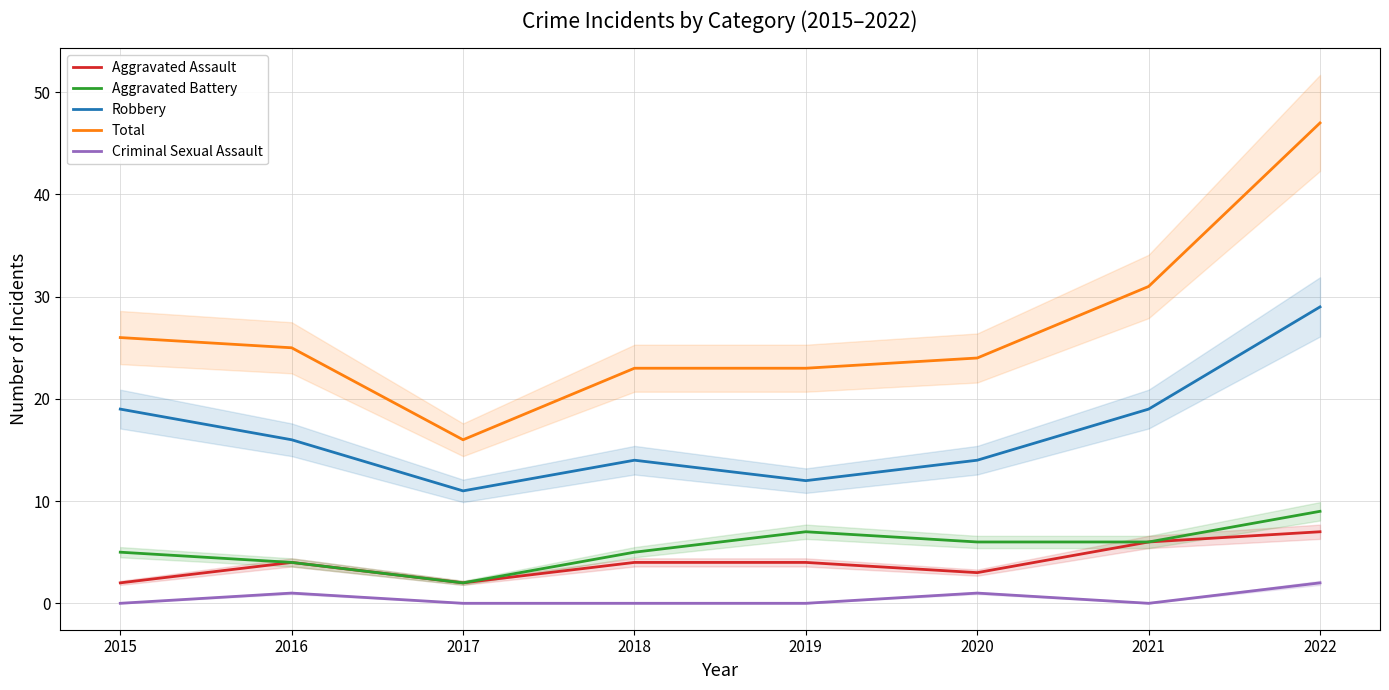

Is it true that Robbery equals 12 at 2019?

True